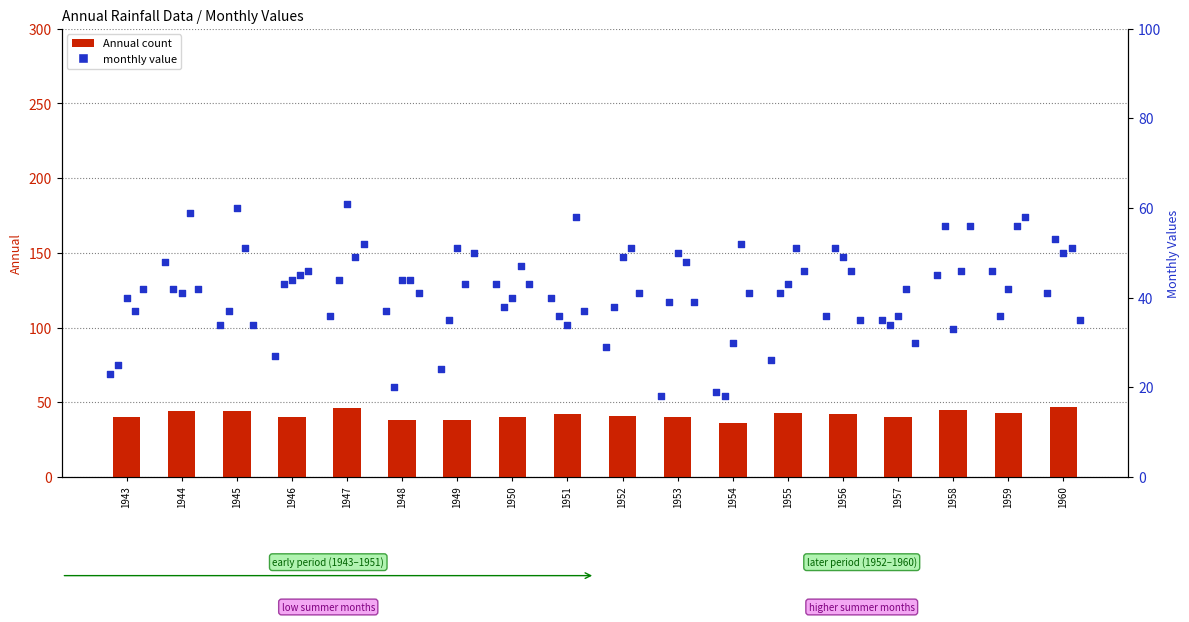

Is the value of Jul at 1957 greater than the value of Apr at 1947?

No